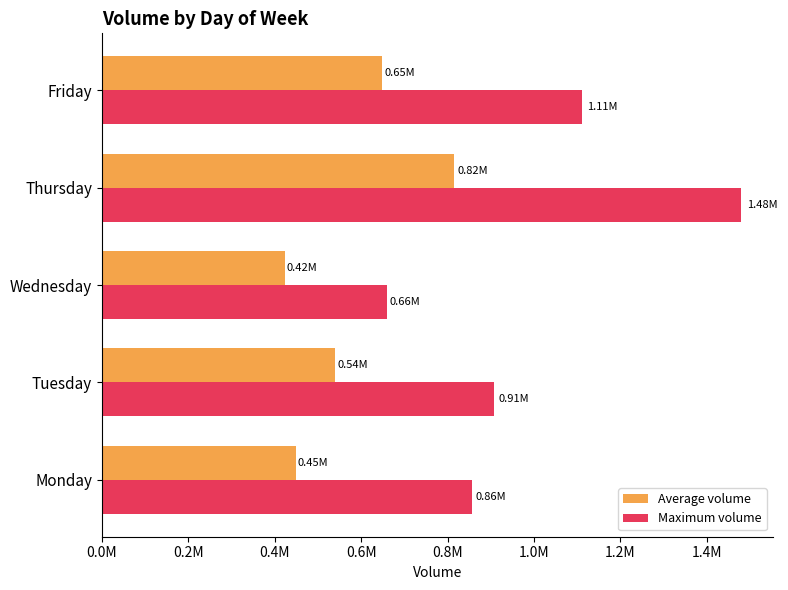

What are all the series names shown in the legend?

Average volume, Maximum volume